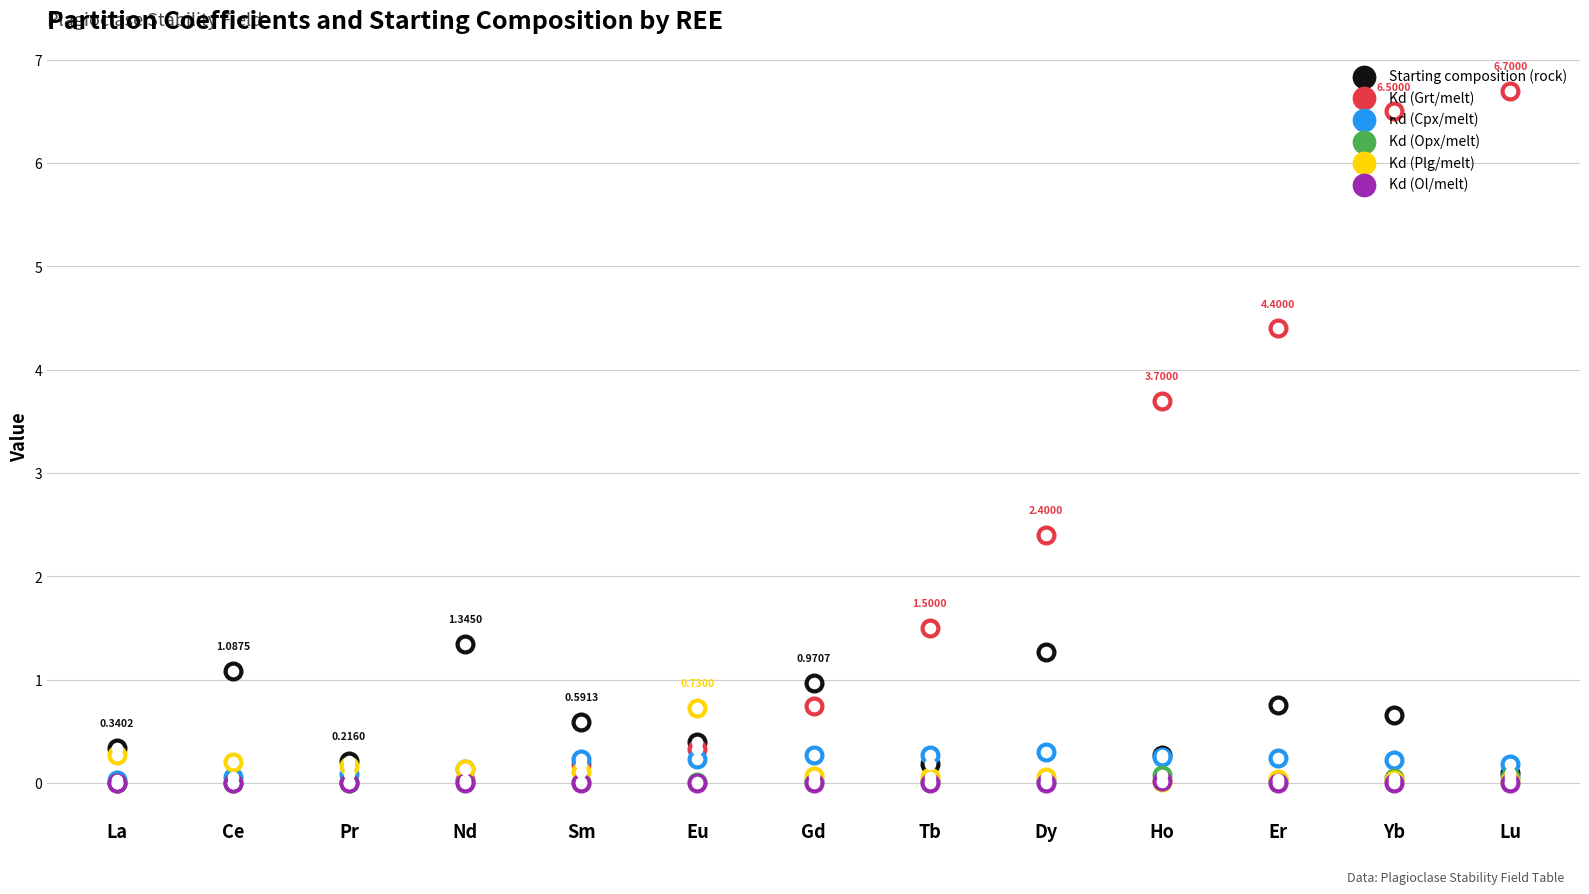

Which series reaches the maximum Y coordinate?

Kd (Grt/melt)